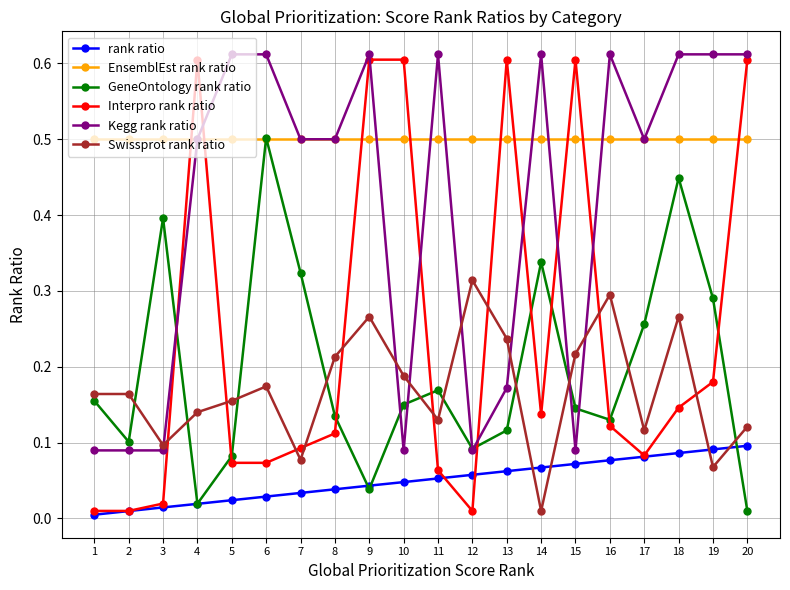

What are all the series names shown in the legend?

rank ratio, EnsemblEst rank ratio, GeneOntology rank ratio, Interpro rank ratio, Kegg rank ratio, Swissprot rank ratio